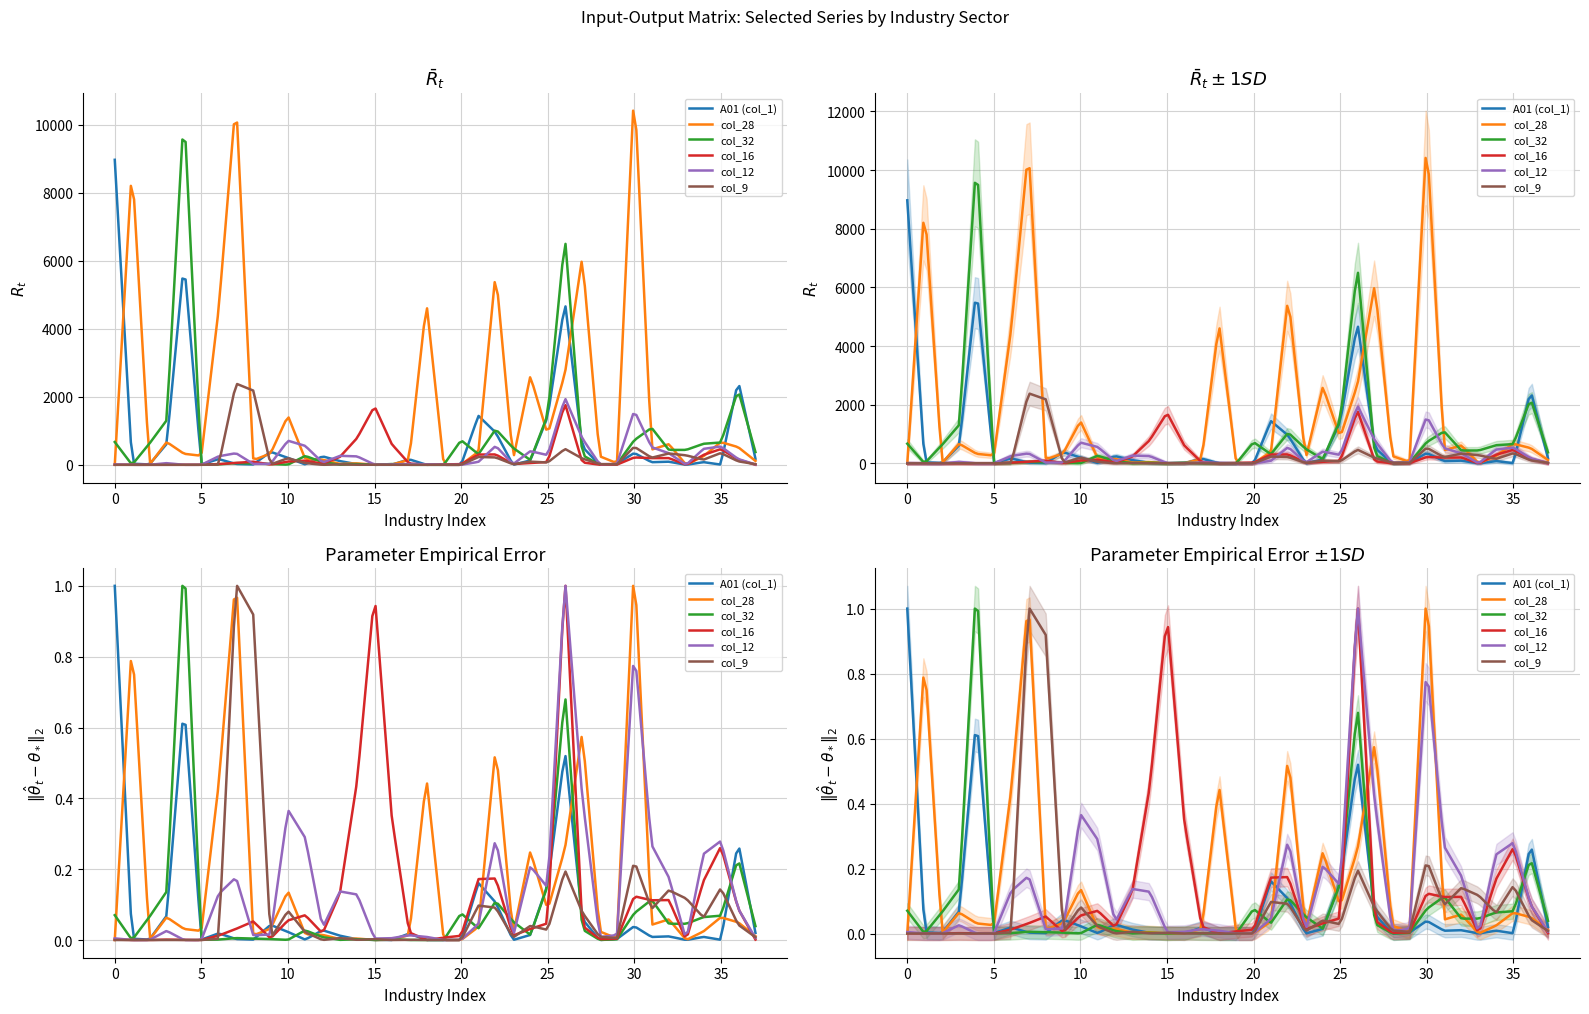

List the series in order of their peak value, highest first.

col_28, col_32, A01, col_9, col_12, col_16